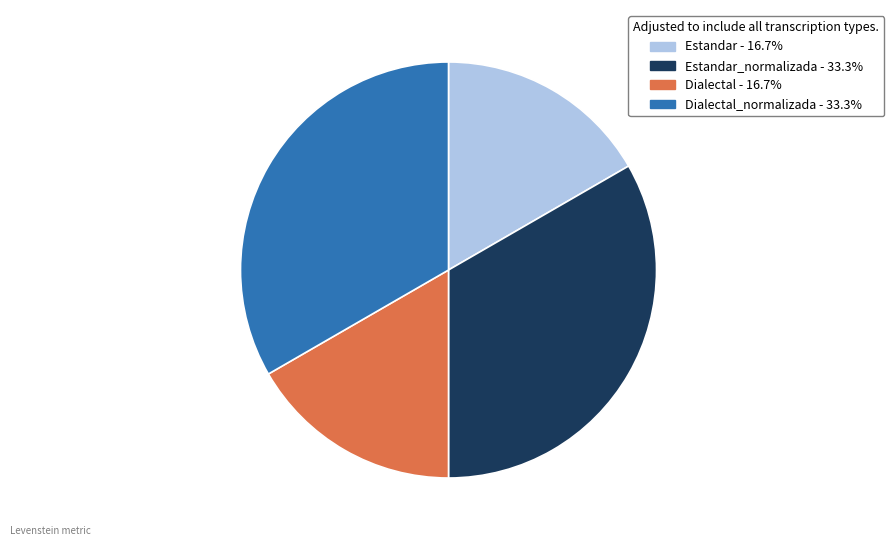

Is there any slice that represents more than half of the pie?

No